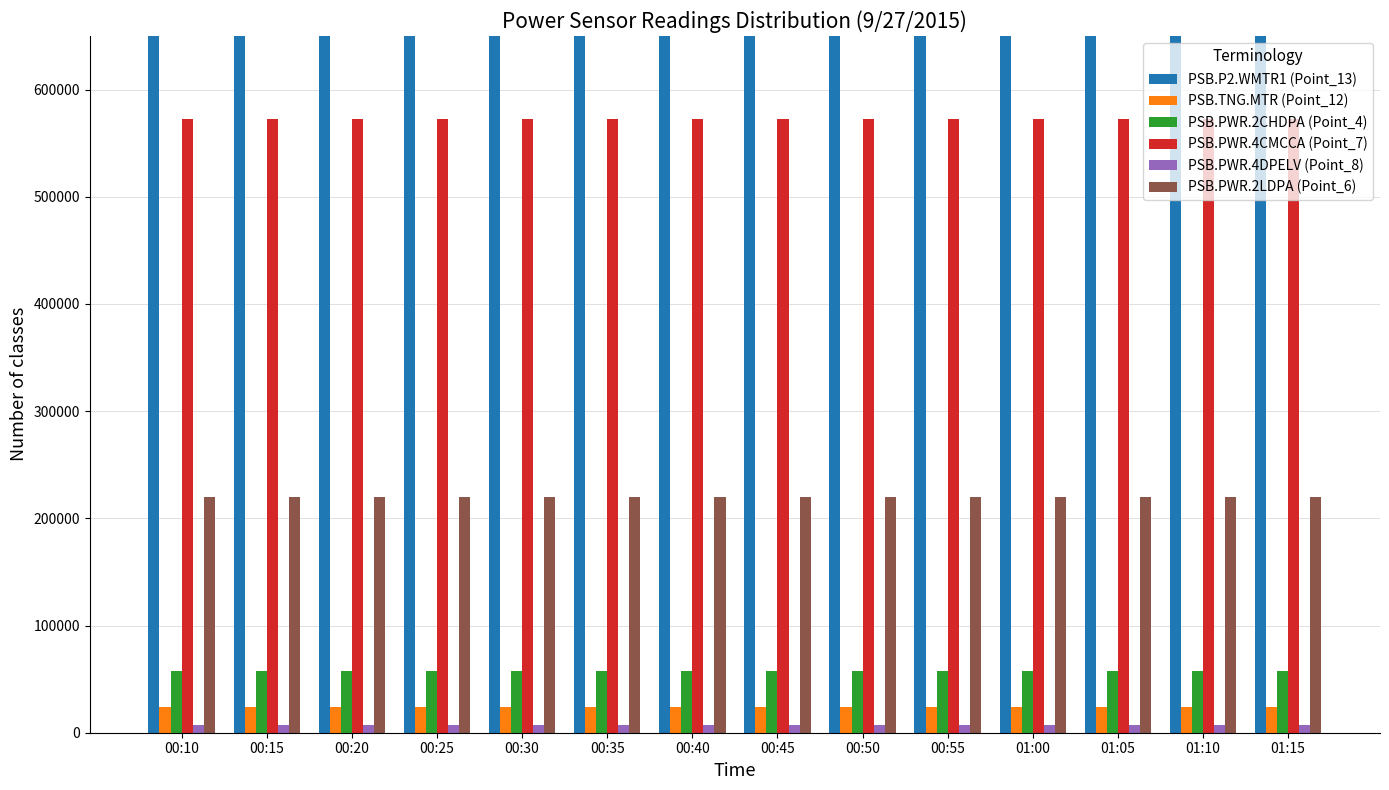

What is the sum of the PSB.TNG.MTR (Point_12) values at 00:20 and 01:15?

47720